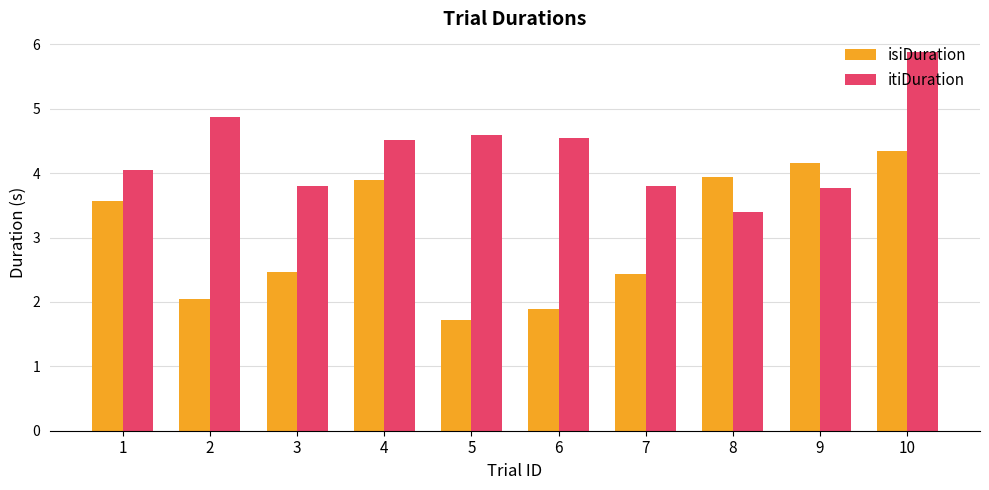

Which series changed the most between 3 and 9?

isiDuration